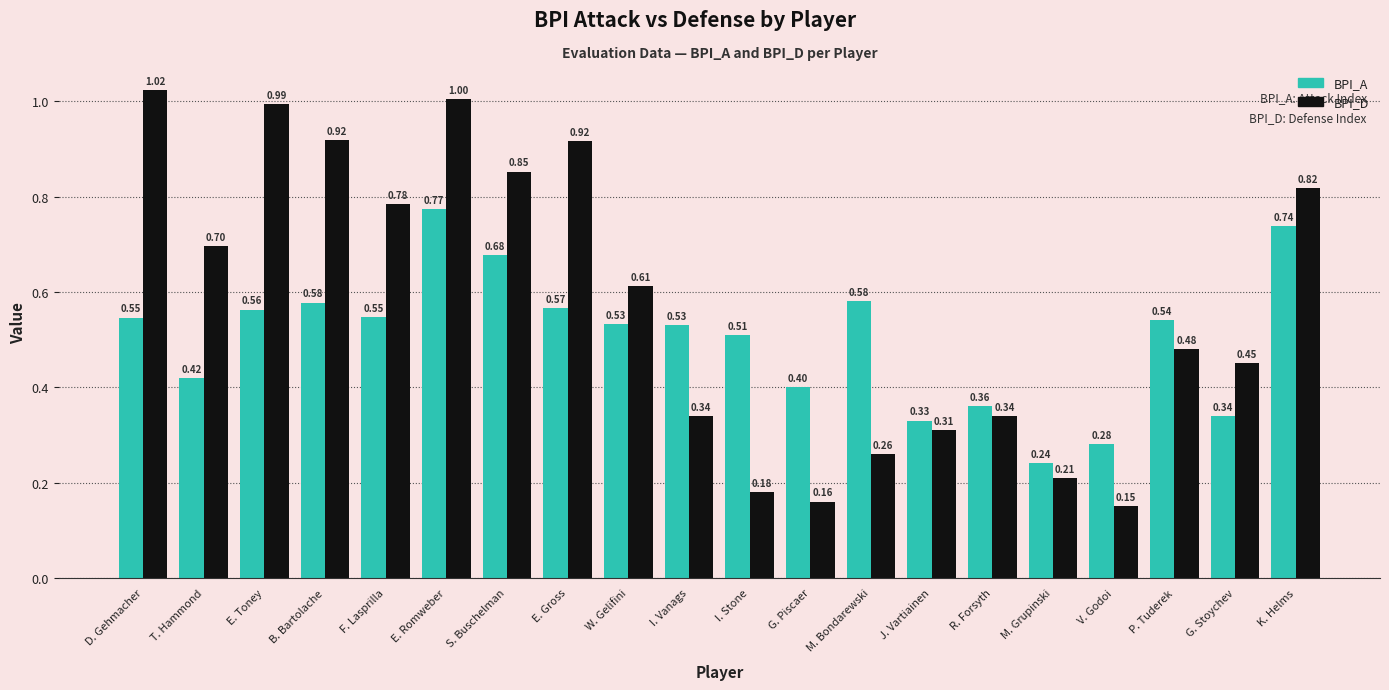

At how many categories does at least one series exceed 0?

20